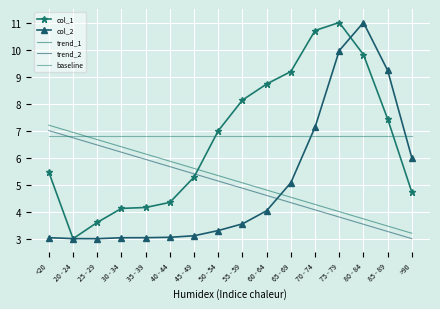

What is the sum of all trend_2 values?

80.0